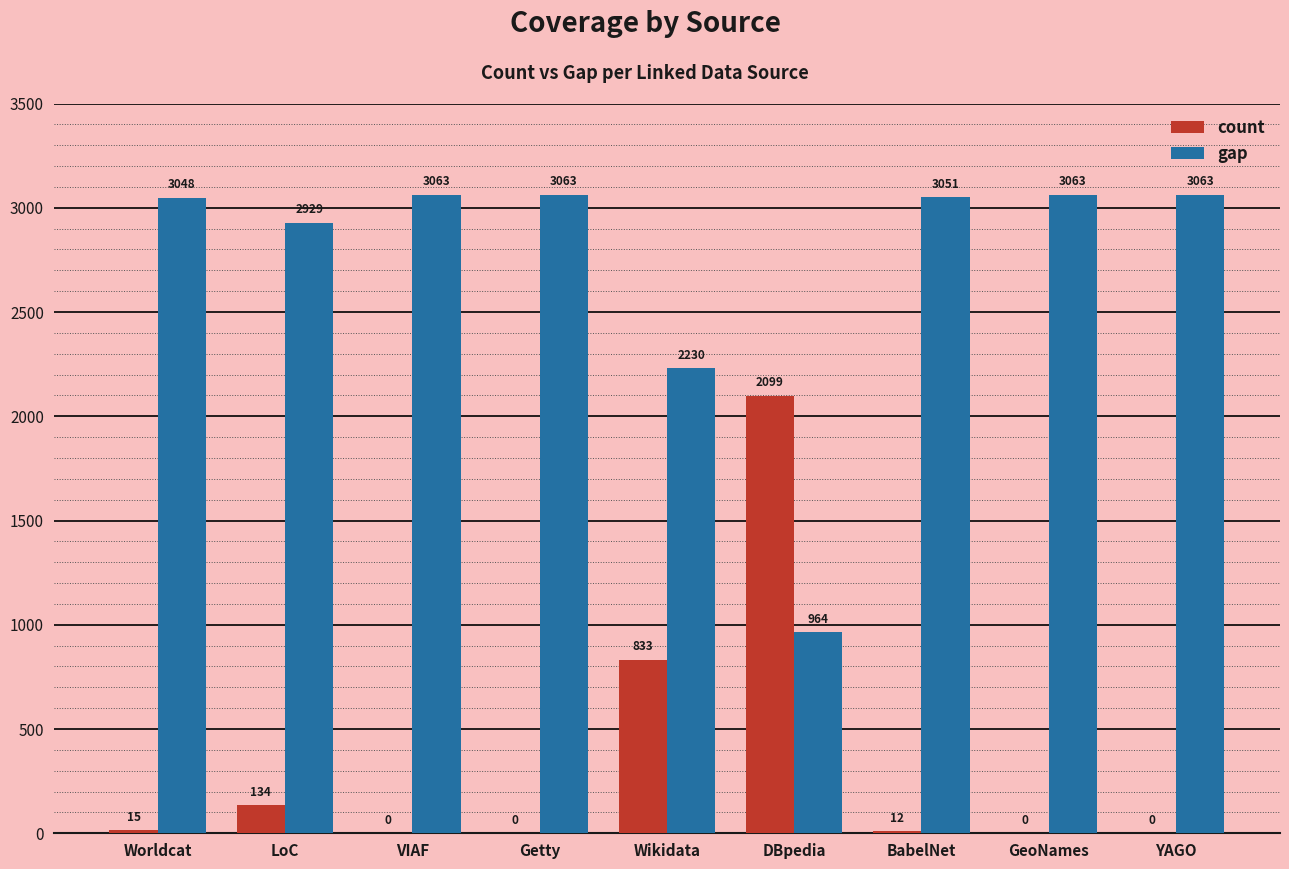

Which series has the largest total across all categories?

gap